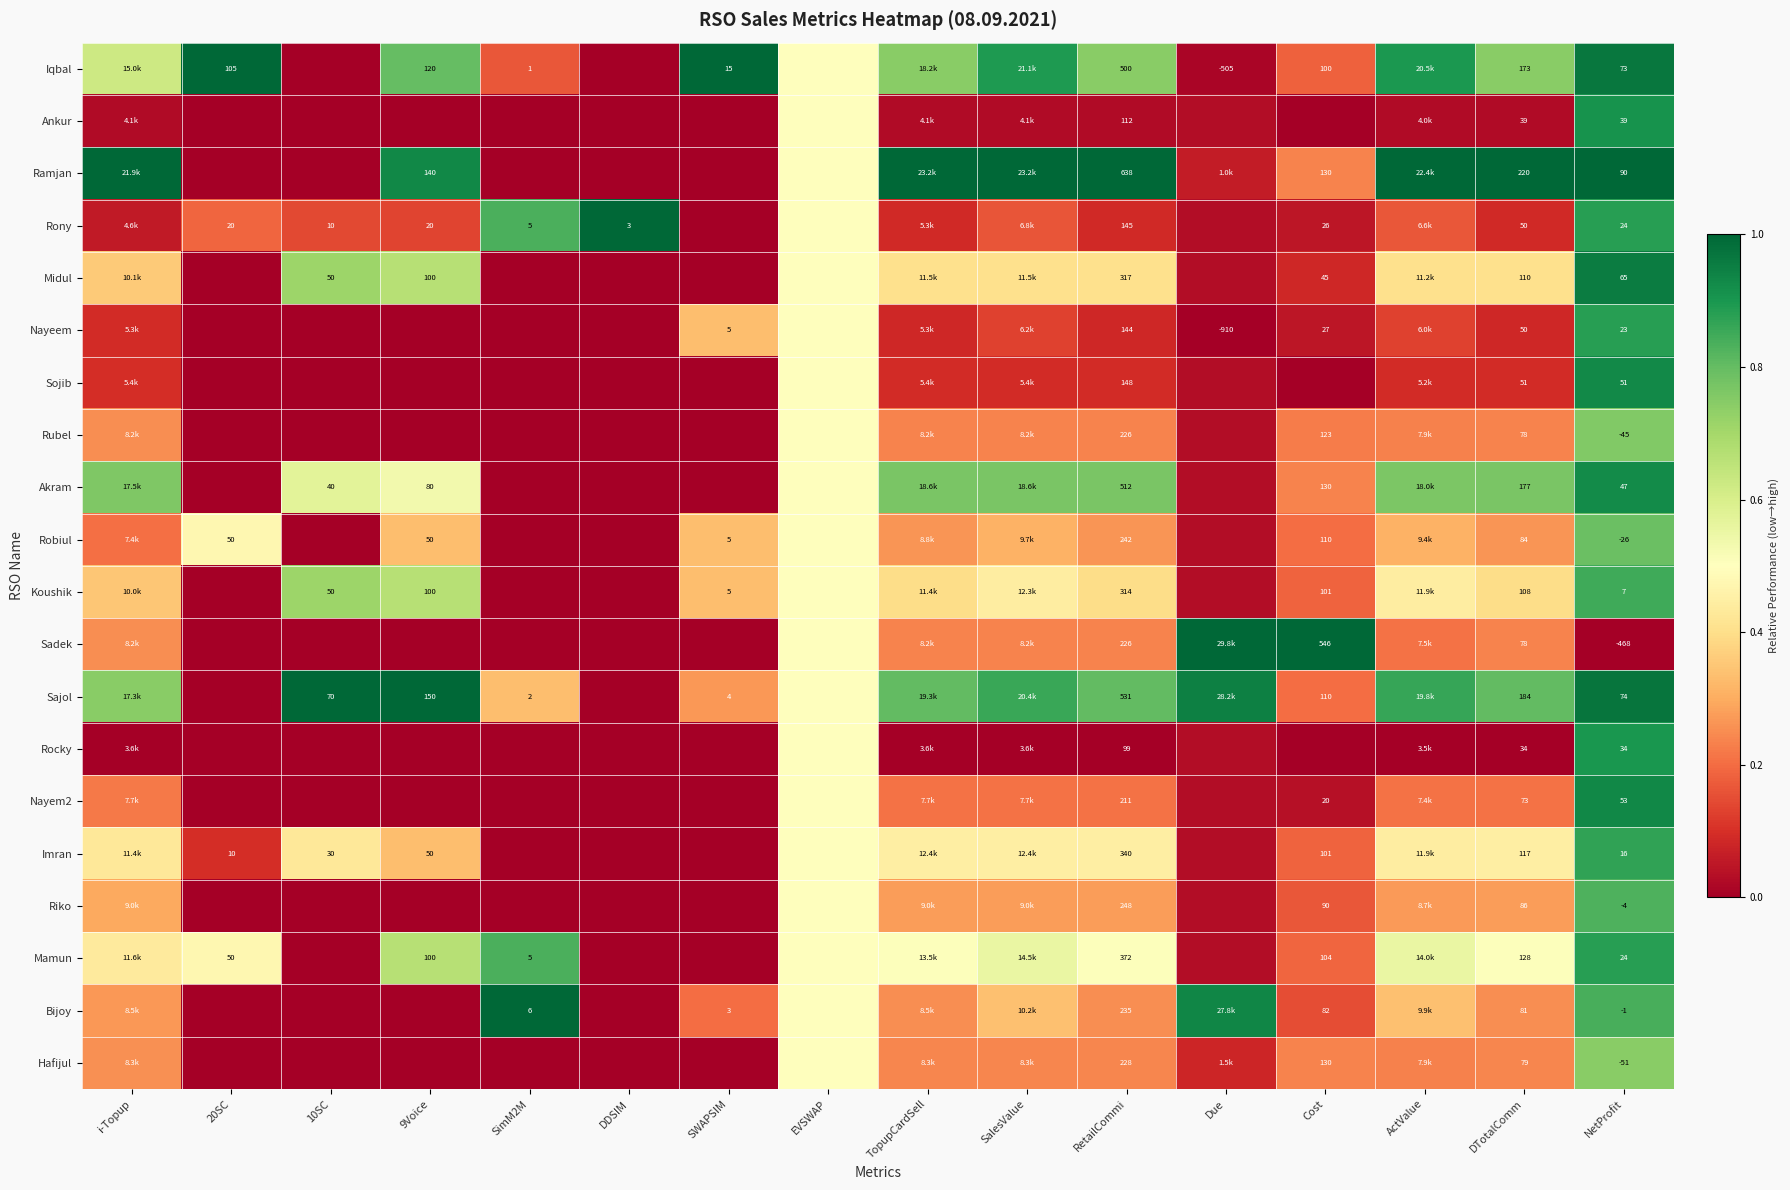

Is the value of Nayeem at EVSWAP greater than the value of Ankur at RetailCommi?

Yes